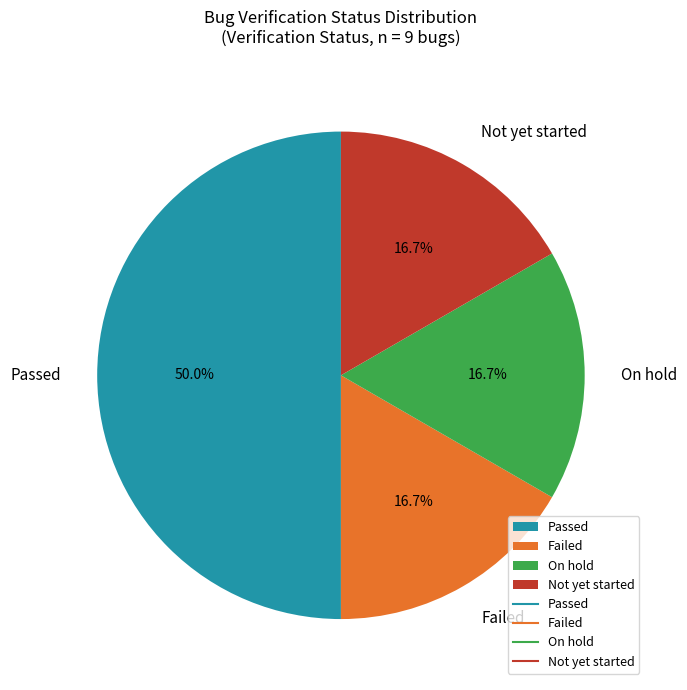

How much of the chart is everything except Passed?

50.0%